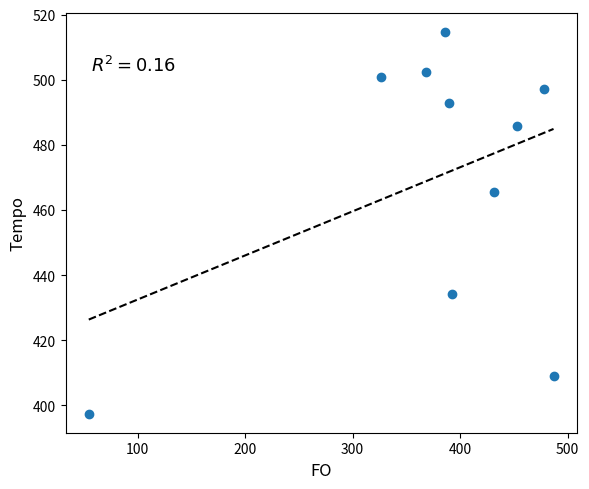

What Y value in the scatter plot is closest to 456?

465.7